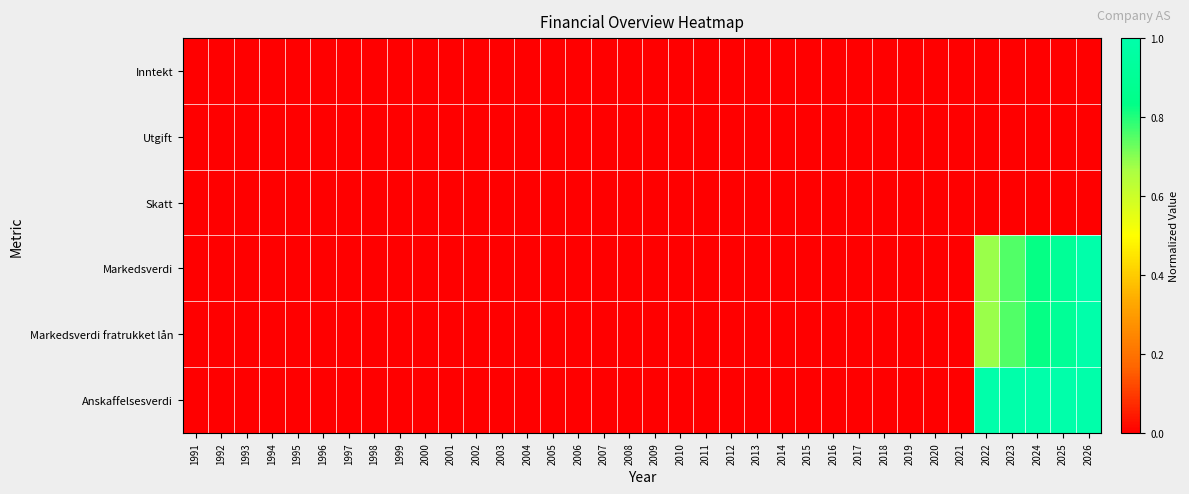

Reading left to right, transcribe all the data shown in this chart.

Inntekt: 1991=0.0	1992=0.0	1993=0.0	1994=0.0	1995=0.0	1996=0.0	1997=0.0	1998=0.0	1999=0.0	2000=0.0	2001=0.0	2002=0.0	2003=0.0	2004=0.0	2005=0.0	2006=0.0	2007=0.0	2008=0.0	2009=0.0	2010=0.0	2011=0.0	2012=0.0	2013=0.0	2014=0.0	2015=0.0	2016=0.0	2017=0.0	2018=0.0	2019=0.0	2020=0.0	2021=0.0	2022=0.0	2023=0.0	2024=0.0	2025=0.0	2026=0.0
Utgift: 1991=0.0	1992=0.0	1993=0.0	1994=0.0	1995=0.0	1996=0.0	1997=0.0	1998=0.0	1999=0.0	2000=0.0	2001=0.0	2002=0.0	2003=0.0	2004=0.0	2005=0.0	2006=0.0	2007=0.0	2008=0.0	2009=0.0	2010=0.0	2011=0.0	2012=0.0	2013=0.0	2014=0.0	2015=0.0	2016=0.0	2017=0.0	2018=0.0	2019=0.0	2020=0.0	2021=0.0	2022=0.0	2023=0.0	2024=0.0	2025=0.0	2026=0.0
Skatt: 1991=0.0	1992=0.0	1993=0.0	1994=0.0	1995=0.0	1996=0.0	1997=0.0	1998=0.0	1999=0.0	2000=0.0	2001=0.0	2002=0.0	2003=0.0	2004=0.0	2005=0.0	2006=0.0	2007=0.0	2008=0.0	2009=0.0	2010=0.0	2011=0.0	2012=0.0	2013=0.0	2014=0.0	2015=0.0	2016=0.0	2017=0.0	2018=0.0	2019=0.0	2020=0.0	2021=0.0	2022=0.0	2023=0.0	2024=0.0	2025=0.0	2026=0.0
Markedsverdi: 1991=0.0	1992=0.0	1993=0.0	1994=0.0	1995=0.0	1996=0.0	1997=0.0	1998=0.0	1999=0.0	2000=0.0	2001=0.0	2002=0.0	2003=0.0	2004=0.0	2005=0.0	2006=0.0	2007=0.0	2008=0.0	2009=0.0	2010=0.0	2011=0.0	2012=0.0	2013=0.0	2014=0.0	2015=0.0	2016=0.0	2017=0.0	2018=0.0	2019=0.0	2020=0.0	2021=0.0	2022=0.7	2023=0.8	2024=0.8	2025=0.9	2026=1.0
Markedsverdi fratrukket lån: 1991=0.0	1992=0.0	1993=0.0	1994=0.0	1995=0.0	1996=0.0	1997=0.0	1998=0.0	1999=0.0	2000=0.0	2001=0.0	2002=0.0	2003=0.0	2004=0.0	2005=0.0	2006=0.0	2007=0.0	2008=0.0	2009=0.0	2010=0.0	2011=0.0	2012=0.0	2013=0.0	2014=0.0	2015=0.0	2016=0.0	2017=0.0	2018=0.0	2019=0.0	2020=0.0	2021=0.0	2022=0.7	2023=0.8	2024=0.8	2025=0.9	2026=1.0
Anskaffelsesverdi: 1991=0.0	1992=0.0	1993=0.0	1994=0.0	1995=0.0	1996=0.0	1997=0.0	1998=0.0	1999=0.0	2000=0.0	2001=0.0	2002=0.0	2003=0.0	2004=0.0	2005=0.0	2006=0.0	2007=0.0	2008=0.0	2009=0.0	2010=0.0	2011=0.0	2012=0.0	2013=0.0	2014=0.0	2015=0.0	2016=0.0	2017=0.0	2018=0.0	2019=0.0	2020=0.0	2021=0.0	2022=1.0	2023=1.0	2024=1.0	2025=1.0	2026=1.0